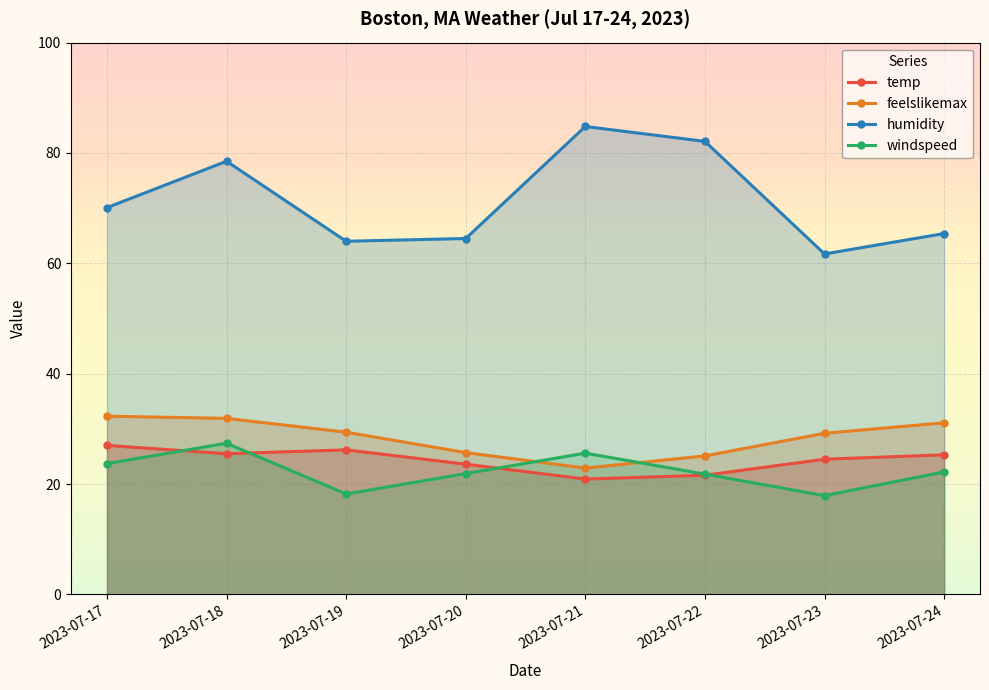

What is the value of the temp point at the 7th from the left?

24.5